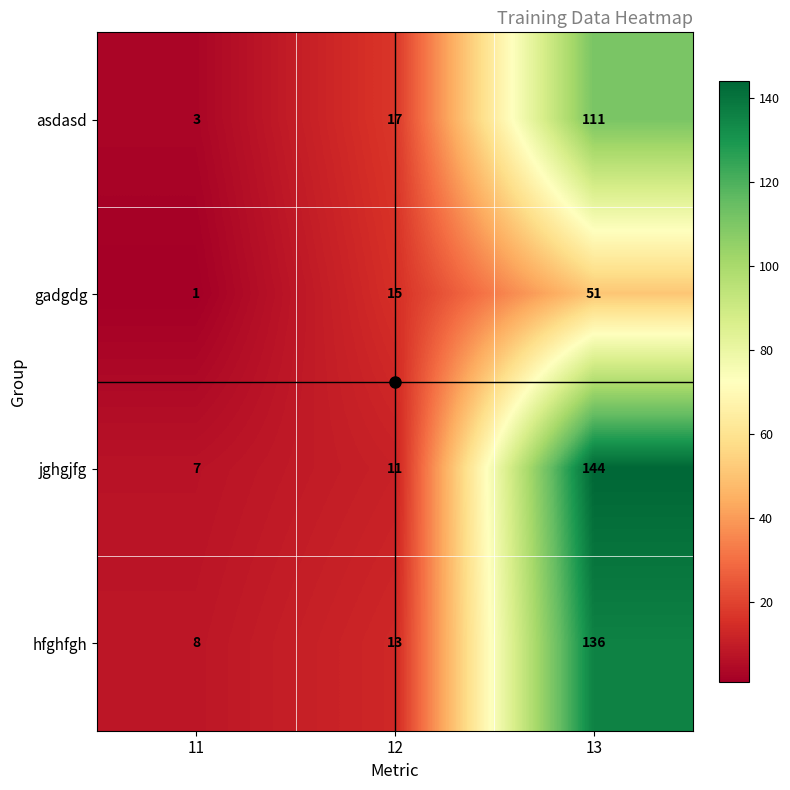

What is the difference between the maximum and minimum values in the jghgjfg series?

137